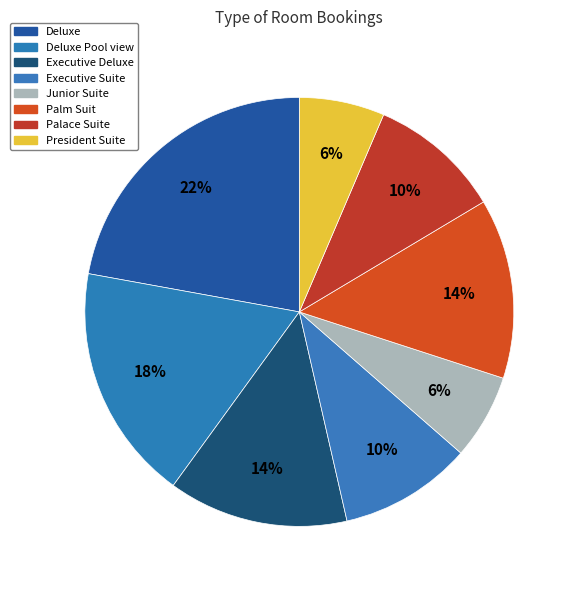

Is there any slice that represents more than half of the pie?

No